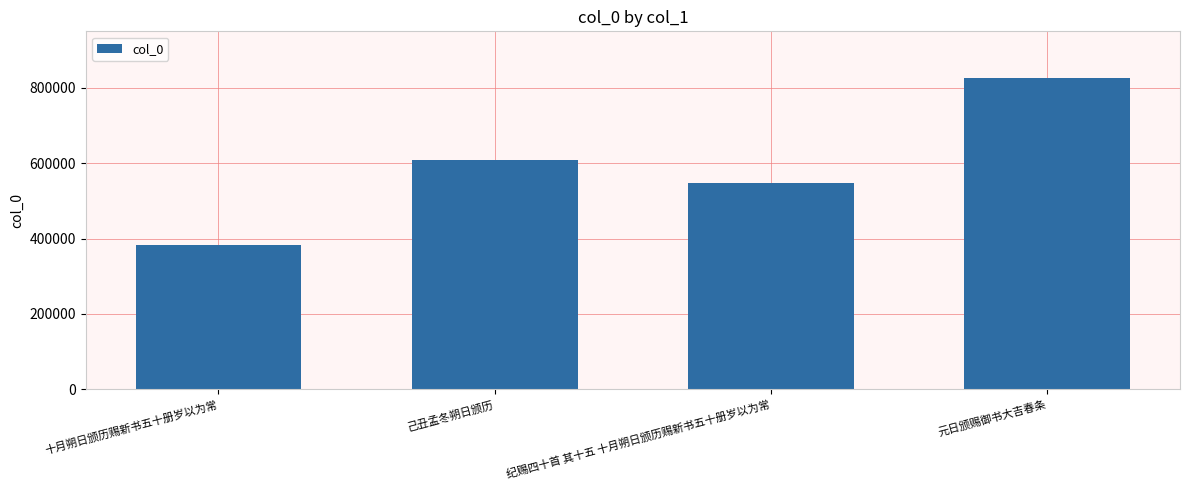

Reading left to right, transcribe all the data shown in this chart.

十月朔日颁历赐新书五十册岁以为常=383149	己丑孟冬朔日颁历=609200	纪赐四十首 其十五 十月朔日颁历赐新书五十册岁以为常=547923	元日颁赐御书大吉春条=825815